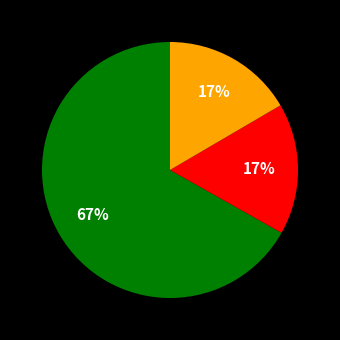

Is there a majority slice in this chart?

Yes